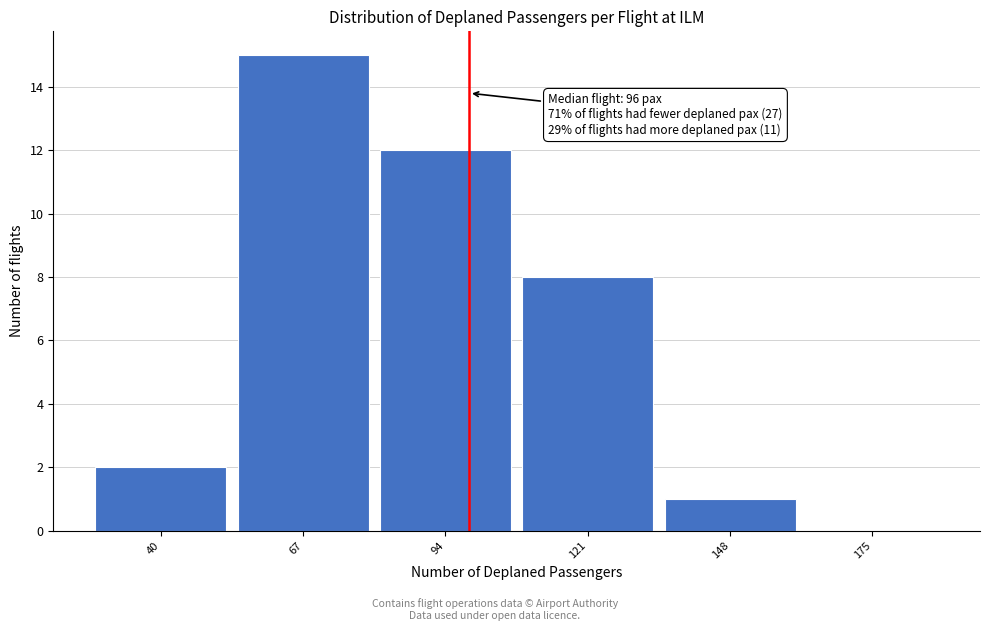

Reading left to right, extract all data points from this chart.

40=2	67=15	94=12	121=8	148=1	175=0